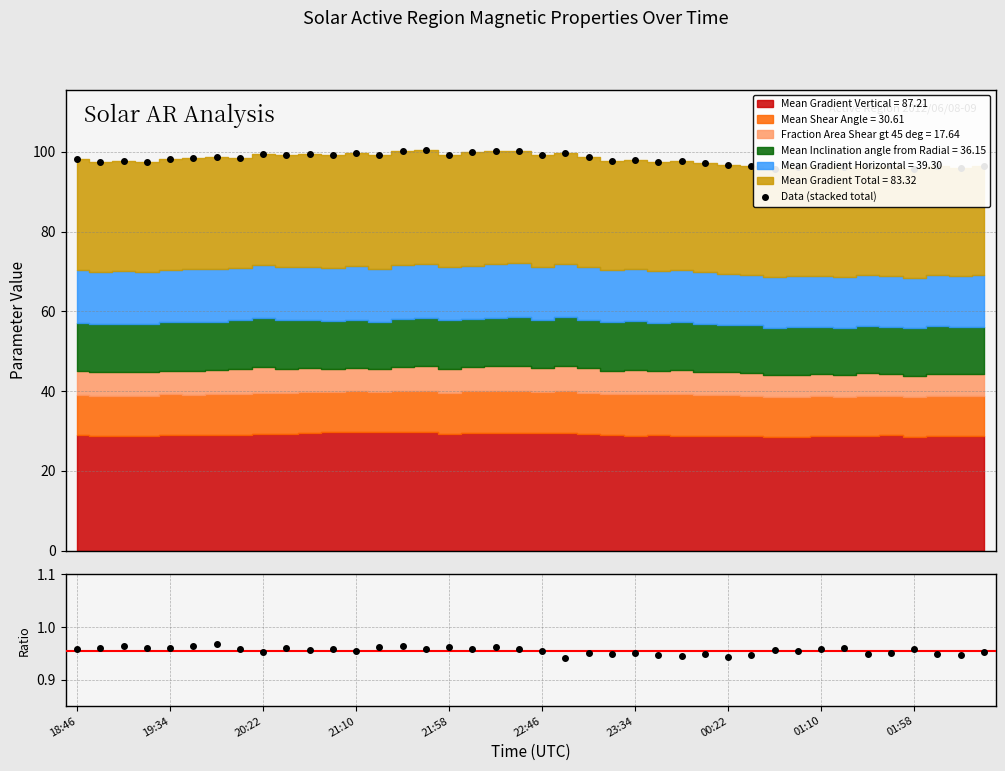

True or false: Ratio and Data (stacked total) intersect in this chart.

False